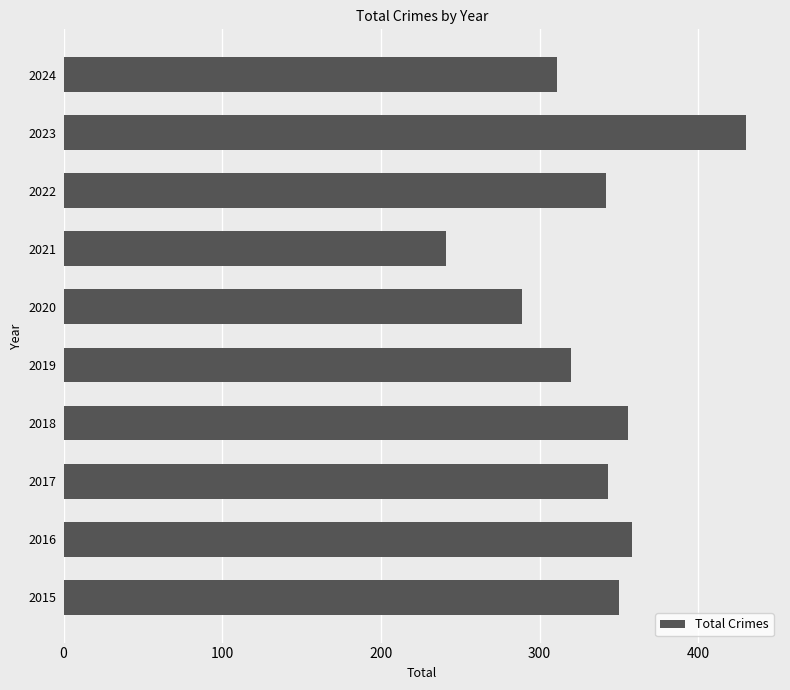

Which has a higher value, 2022 or 2018?

2018